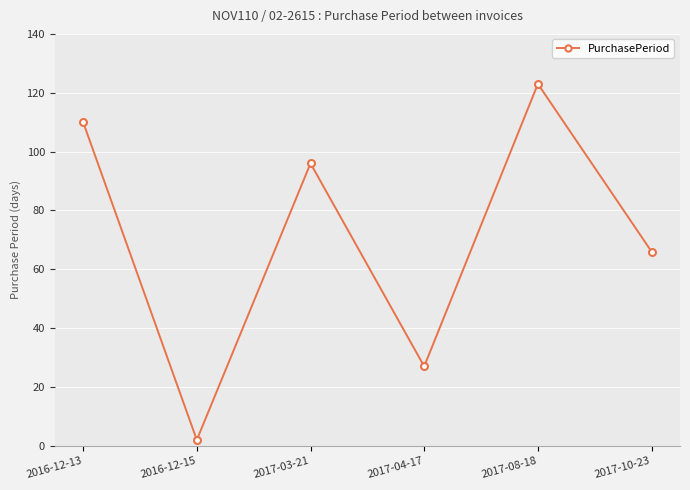

Which category has the highest value across all series?

2017-08-18